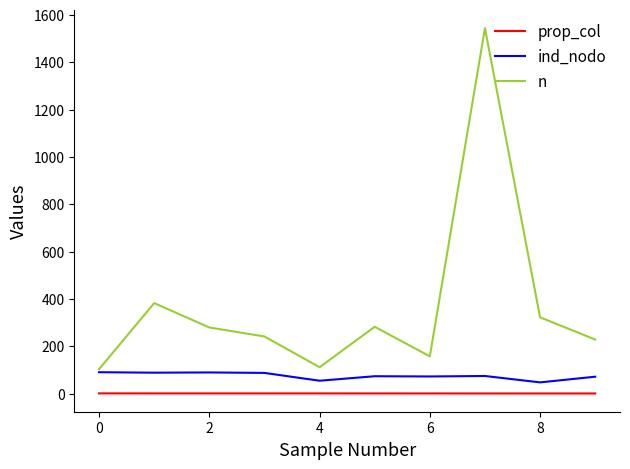

Rank the series by their maximum value, from lowest to highest.

prop_col, ind_nodo, n